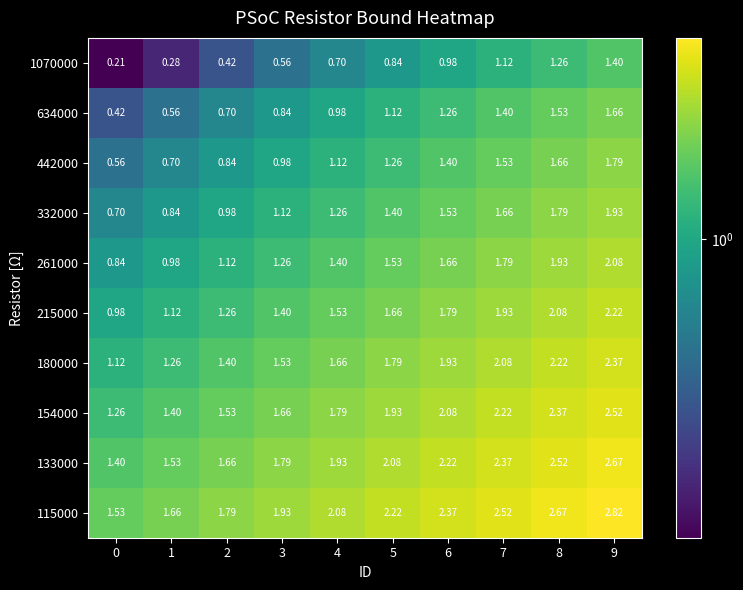

Is the value of 154000 at 3 greater than the value of 261000 at 1?

Yes